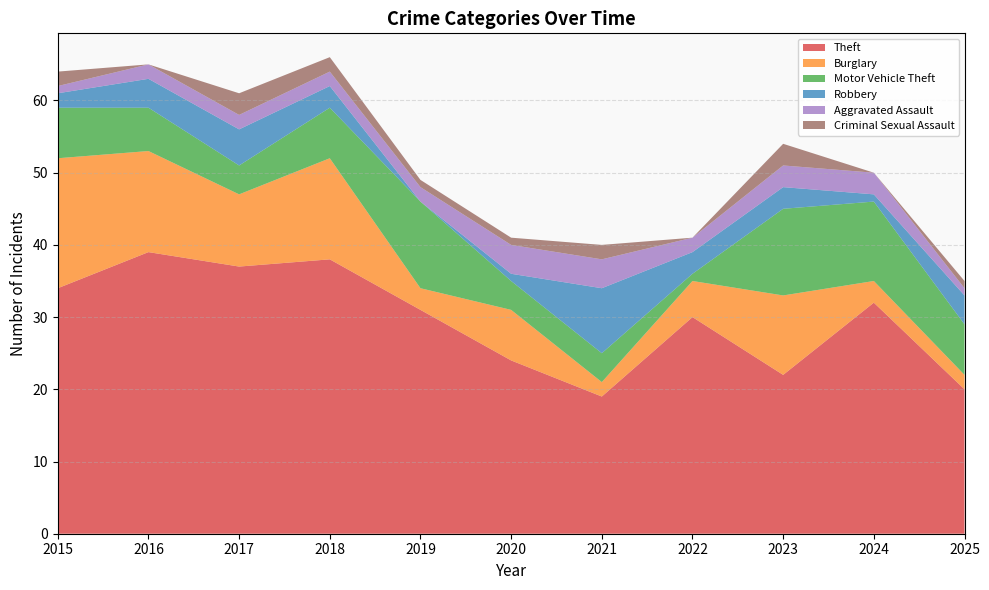

Reading left to right, what are all the values shown in this chart?

Theft: 2015=34	2016=39	2017=37	2018=38	2019=31	2020=24	2021=19	2022=30	2023=22	2024=32	2025=20
Burglary: 2015=18	2016=14	2017=10	2018=14	2019=3	2020=7	2021=2	2022=5	2023=11	2024=3	2025=2
Motor Vehicle Theft: 2015=7	2016=6	2017=4	2018=7	2019=12	2020=4	2021=4	2022=1	2023=12	2024=11	2025=7
Robbery: 2015=2	2016=4	2017=5	2018=3	2019=0	2020=1	2021=9	2022=3	2023=3	2024=1	2025=4
Aggravated Assault: 2015=1	2016=2	2017=2	2018=2	2019=2	2020=4	2021=4	2022=2	2023=3	2024=3	2025=1
Criminal Sexual Assault: 2015=2	2016=0	2017=3	2018=2	2019=1	2020=1	2021=2	2022=0	2023=3	2024=0	2025=1